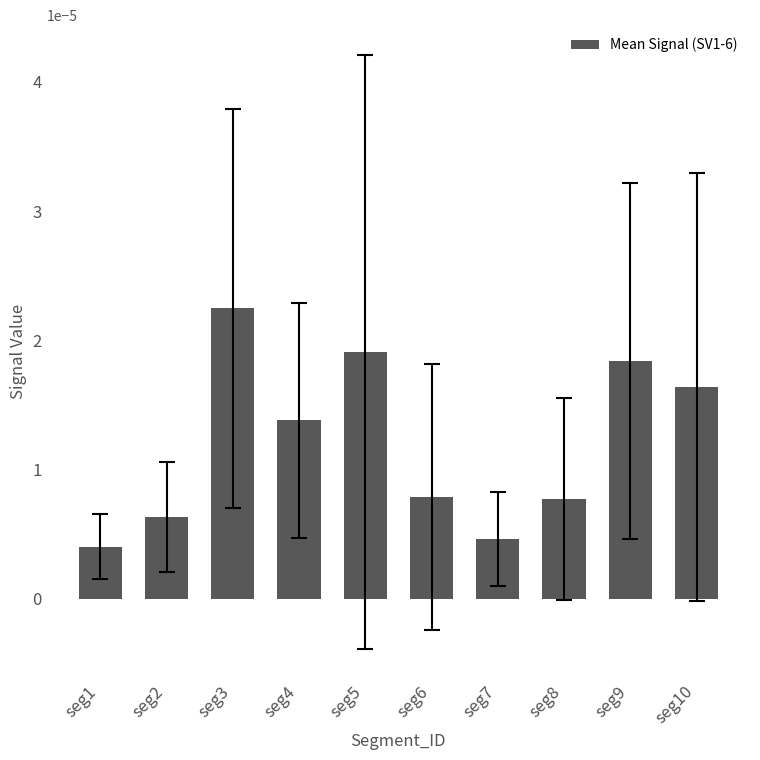

Count the values in the range 0 to 1.

10